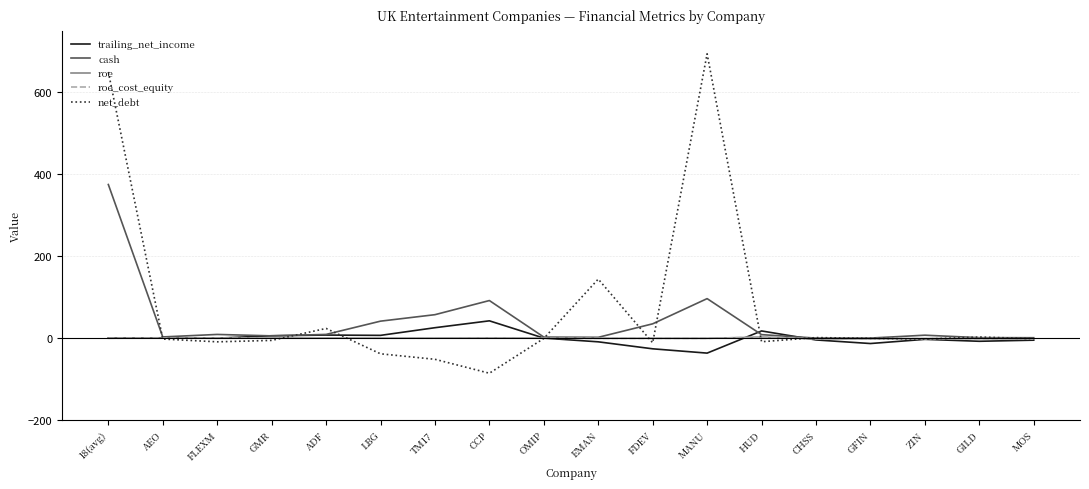

At which label does net_debt reach its peak?

MANU